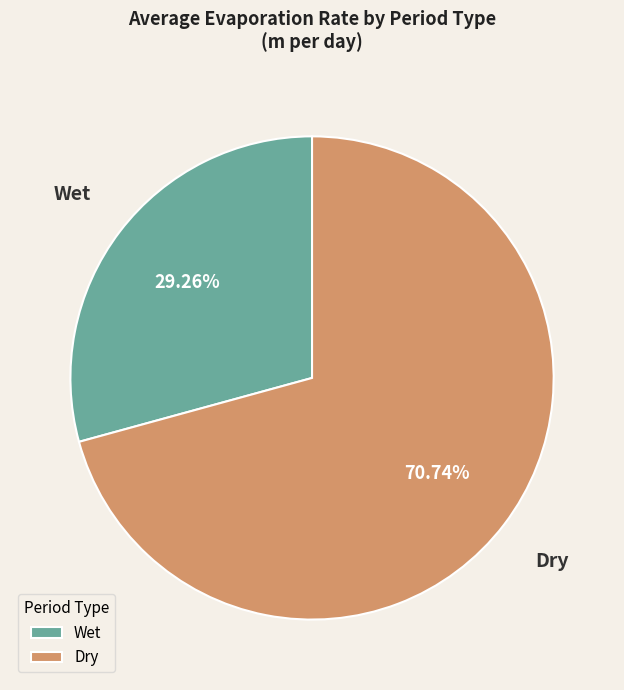

Does Dry account for over 50% of the chart?

Yes